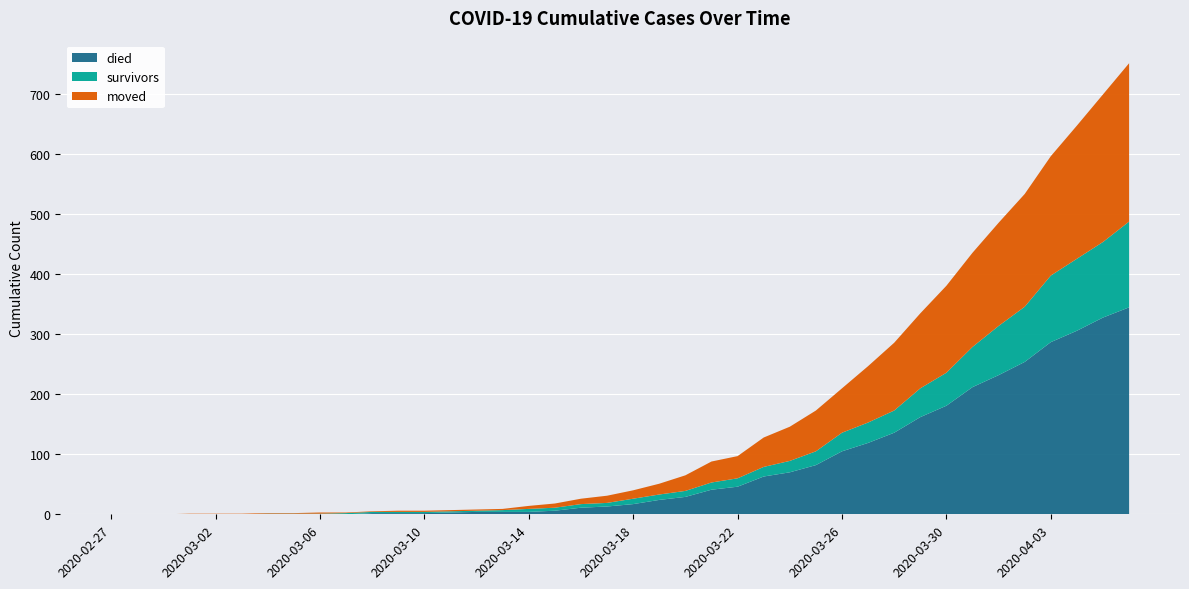

Reading right to left, what are all the values shown in this chart?

died: 2020-04-06=345	2020-04-05=328	2020-04-04=306	2020-04-03=287	2020-04-02=254	2020-04-01=232	2020-03-31=212	2020-03-30=181	2020-03-29=162	2020-03-28=136	2020-03-27=119	2020-03-26=105	2020-03-25=82	2020-03-24=70	2020-03-23=63	2020-03-22=46	2020-03-21=41	2020-03-20=29	2020-03-19=24	2020-03-18=17	2020-03-17=13	2020-03-16=11	2020-03-15=6	2020-03-14=4	2020-03-13=4	2020-03-12=4	2020-03-11=3	2020-03-10=2	2020-03-09=2	2020-03-08=2	2020-03-07=0	2020-03-06=0	2020-03-05=0	2020-03-04=0	2020-03-03=0	2020-03-02=0	2020-03-01=0	2020-02-29=0	2020-02-28=0	2020-02-27=0
survivors: 2020-04-06=143	2020-04-05=126	2020-04-04=120	2020-04-03=111	2020-04-02=92	2020-04-01=82	2020-03-31=67	2020-03-30=55	2020-03-29=48	2020-03-28=37	2020-03-27=34	2020-03-26=31	2020-03-25=23	2020-03-24=19	2020-03-23=16	2020-03-22=14	2020-03-21=12	2020-03-20=10	2020-03-19=9	2020-03-18=9	2020-03-17=6	2020-03-16=6	2020-03-15=5	2020-03-14=5	2020-03-13=3	2020-03-12=2	2020-03-11=2	2020-03-10=2	2020-03-09=2	2020-03-08=2	2020-03-07=2	2020-03-06=1	2020-03-05=1	2020-03-04=1	2020-03-03=0	2020-03-02=0	2020-03-01=0	2020-02-29=0	2020-02-28=0	2020-02-27=0
moved: 2020-04-06=264	2020-04-05=246	2020-04-04=222	2020-04-03=199	2020-04-02=188	2020-04-01=172	2020-03-31=157	2020-03-30=145	2020-03-29=125	2020-03-28=113	2020-03-27=94	2020-03-26=74	2020-03-25=68	2020-03-24=57	2020-03-23=49	2020-03-22=37	2020-03-21=35	2020-03-20=26	2020-03-19=18	2020-03-18=14	2020-03-17=12	2020-03-16=9	2020-03-15=7	2020-03-14=5	2020-03-13=2	2020-03-12=2	2020-03-11=2	2020-03-10=2	2020-03-09=2	2020-03-08=1	2020-03-07=1	2020-03-06=2	2020-03-05=1	2020-03-04=1	2020-03-03=1	2020-03-02=1	2020-03-01=1	2020-02-29=0	2020-02-28=0	2020-02-27=0